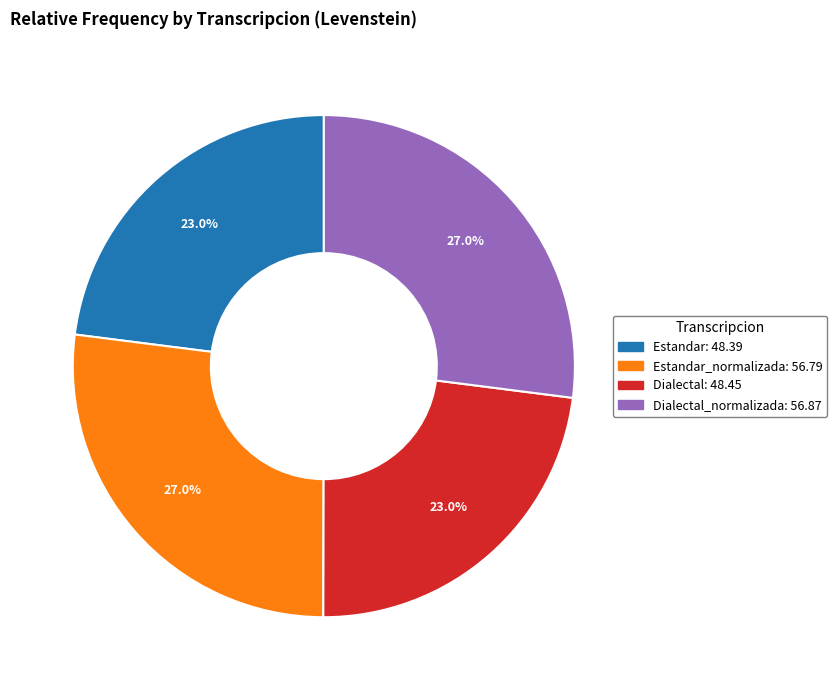

Does any single category account for the majority?

No